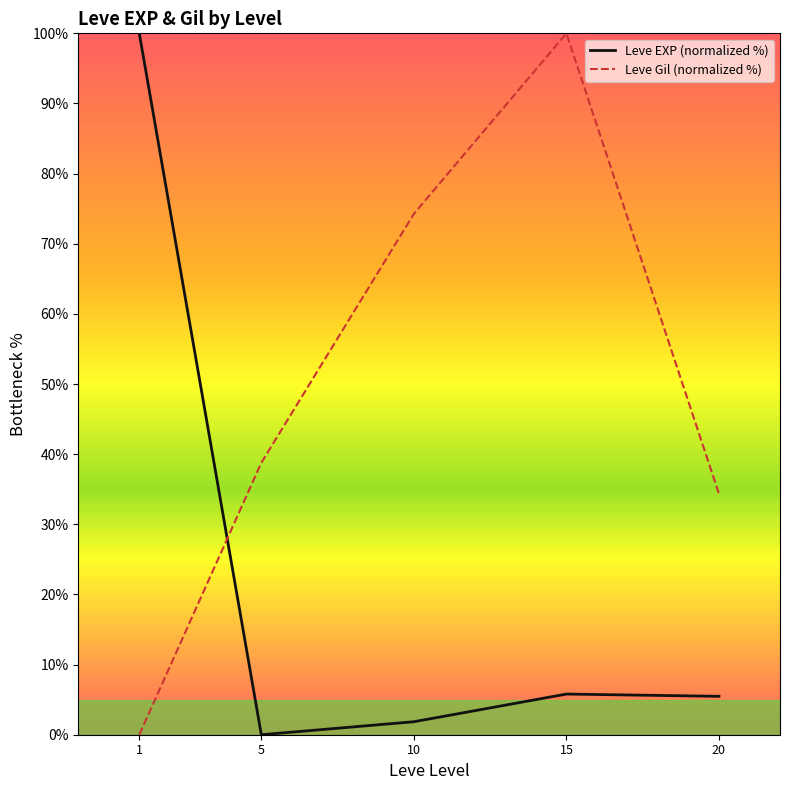

The Leve EXP (normalized %) series shows 9.5 at 15. True or false?

False